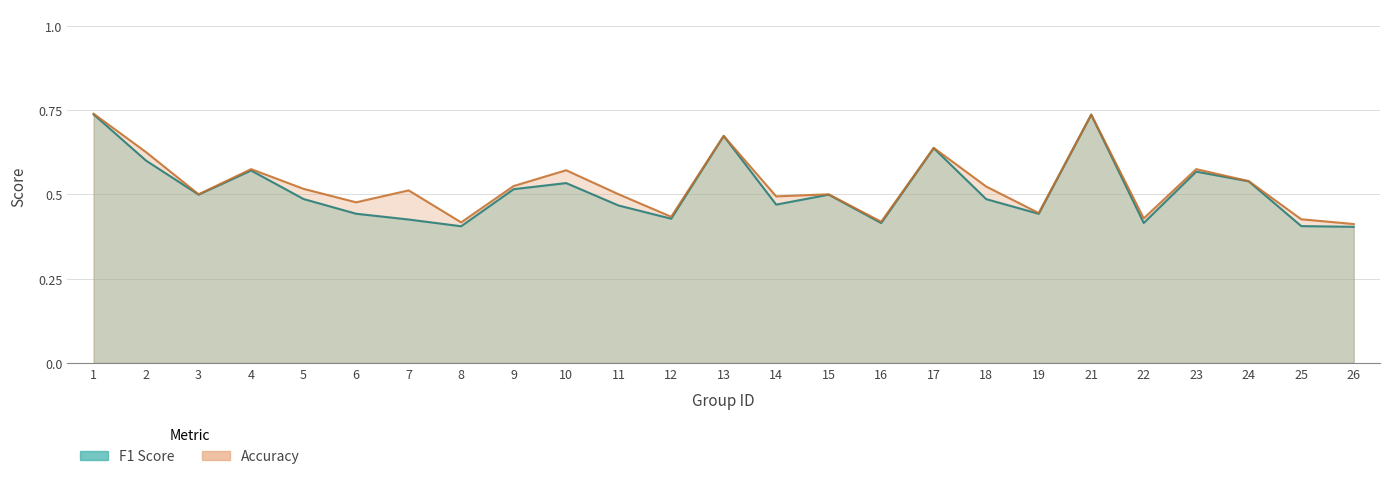

True or false: f1 has more than 1 interior local peaks.

True